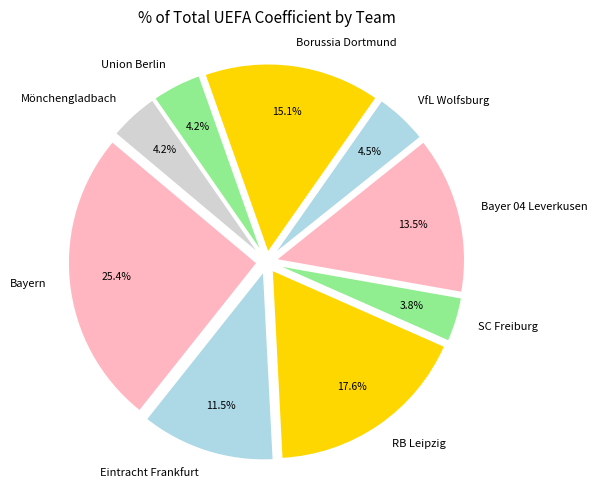

The Union Berlin slice represents 13% of the pie. True or false?

False